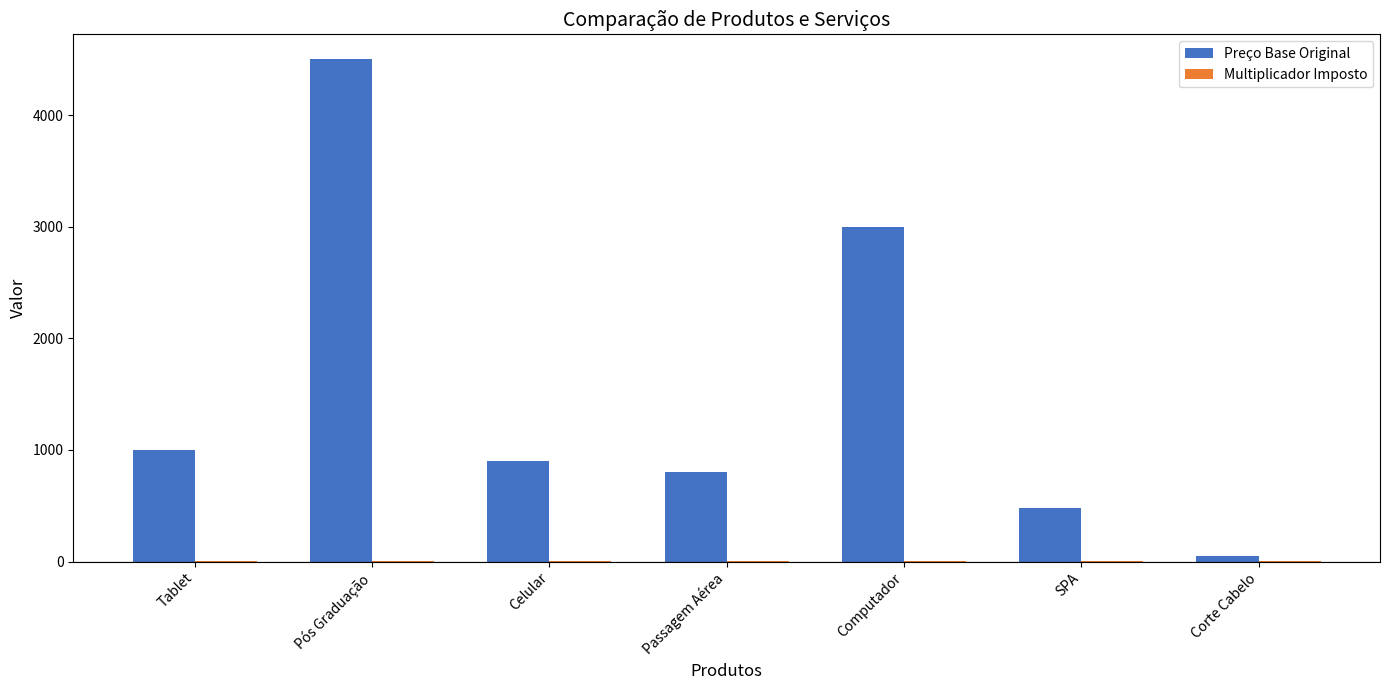

Which category has the highest value across all series?

Pós Graduação